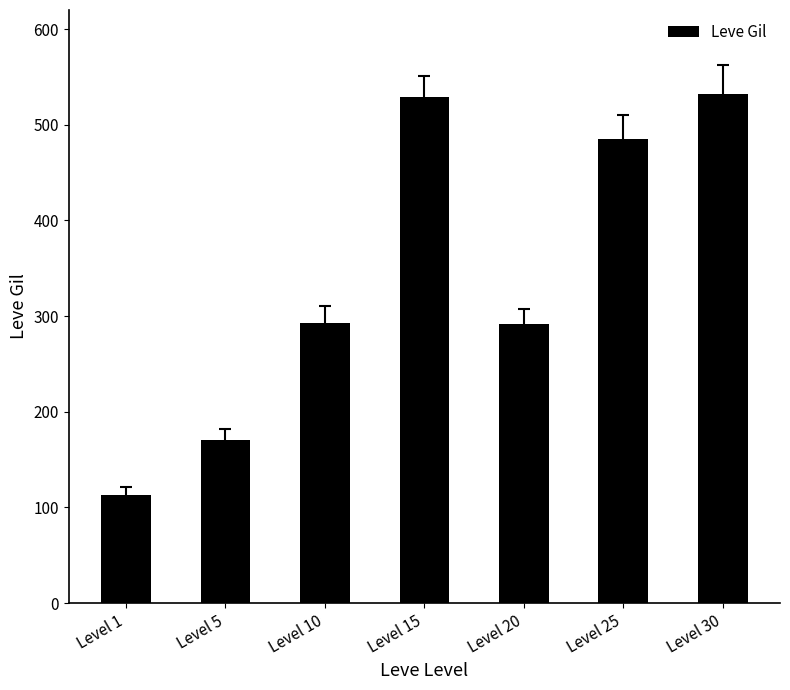

The chart shows a value of 170 at Level 5. True or false?

True